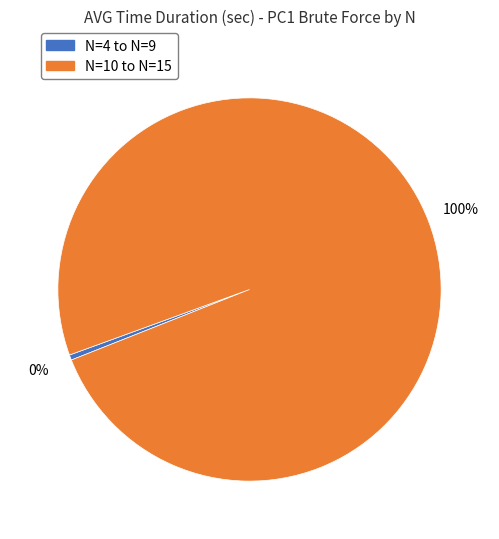

To the nearest percent, what is the average slice percentage?

50%